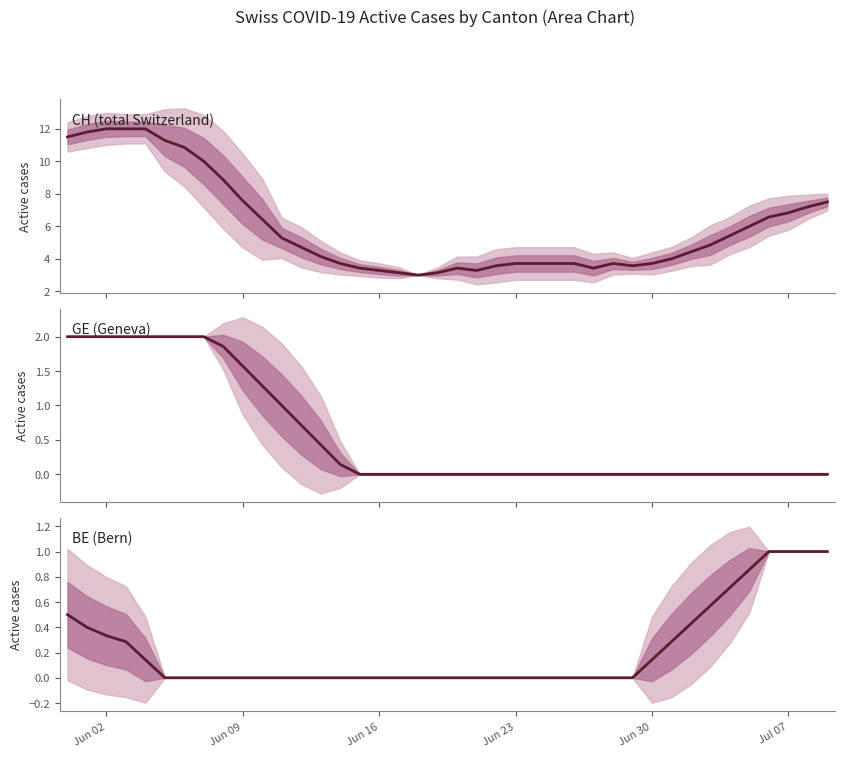

What is the value of the BE (Bern) point at the 3rd from the left?

0.3